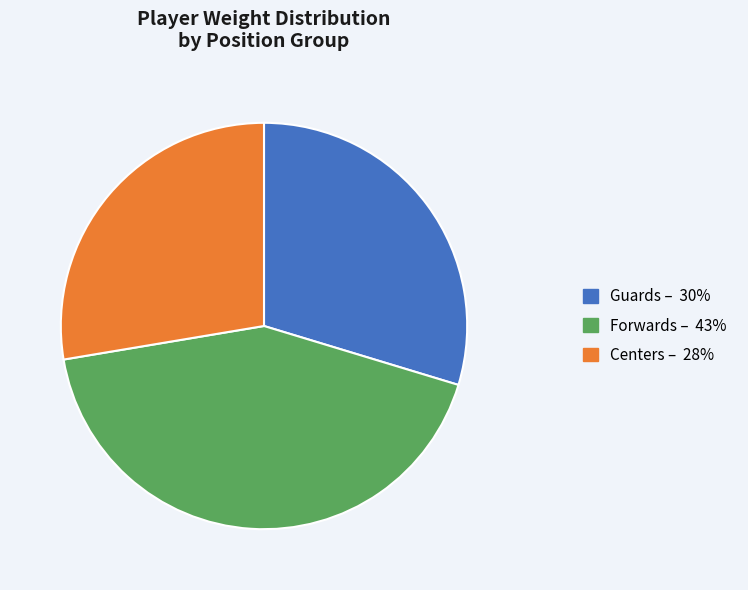

Is there a majority slice in this chart?

No